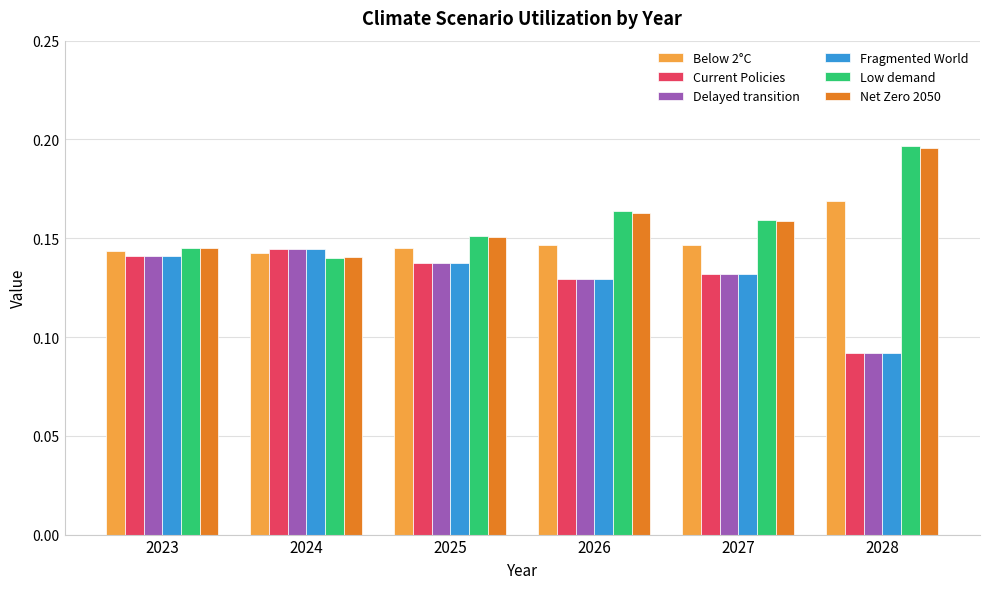

What are all the series names shown in the legend?

Below 2°C, Current Policies, Delayed transition, Fragmented World, Low demand, Net Zero 2050